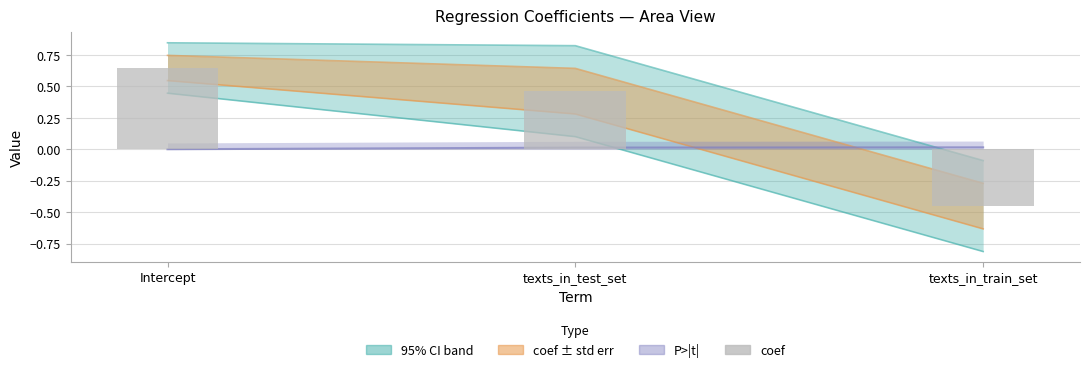

Which category has the lowest value across all series?

texts_in_train_set